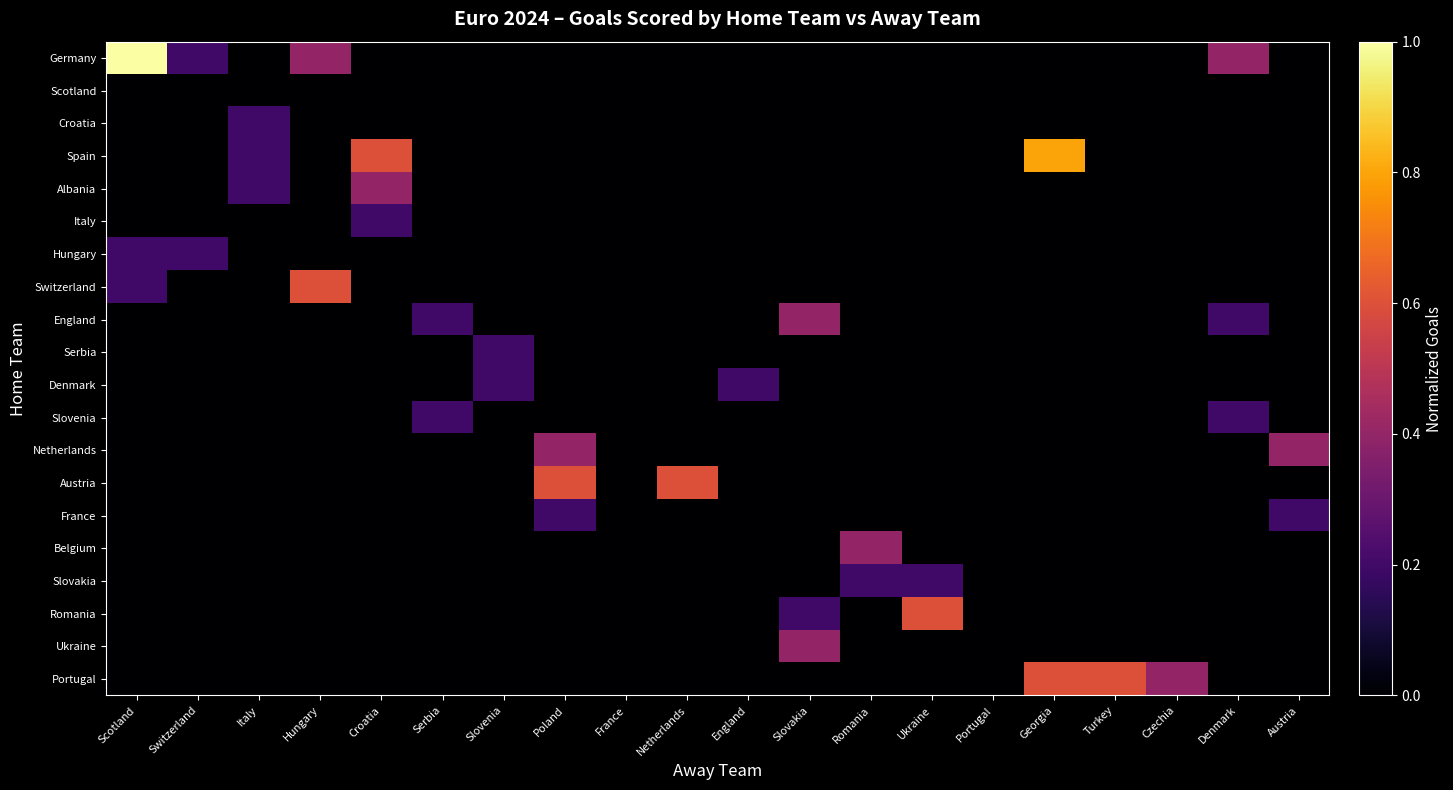

Reading right to left, extract all data points from this chart.

Germany: Austria=0.0	Denmark=0.4	Czechia=0.0	Turkey=0.0	Georgia=0.0	Portugal=0.0	Ukraine=0.0	Romania=0.0	Slovakia=0.0	England=0.0	Netherlands=0.0	France=0.0	Poland=0.0	Slovenia=0.0	Serbia=0.0	Croatia=0.0	Hungary=0.4	Italy=0.0	Switzerland=0.2	Scotland=1.0
Scotland: Austria=0.0	Denmark=0.0	Czechia=0.0	Turkey=0.0	Georgia=0.0	Portugal=0.0	Ukraine=0.0	Romania=0.0	Slovakia=0.0	England=0.0	Netherlands=0.0	France=0.0	Poland=0.0	Slovenia=0.0	Serbia=0.0	Croatia=0.0	Hungary=0.0	Italy=0.0	Switzerland=0.0	Scotland=0.0
Croatia: Austria=0.0	Denmark=0.0	Czechia=0.0	Turkey=0.0	Georgia=0.0	Portugal=0.0	Ukraine=0.0	Romania=0.0	Slovakia=0.0	England=0.0	Netherlands=0.0	France=0.0	Poland=0.0	Slovenia=0.0	Serbia=0.0	Croatia=0.0	Hungary=0.0	Italy=0.2	Switzerland=0.0	Scotland=0.0
Spain: Austria=0.0	Denmark=0.0	Czechia=0.0	Turkey=0.0	Georgia=0.8	Portugal=0.0	Ukraine=0.0	Romania=0.0	Slovakia=0.0	England=0.0	Netherlands=0.0	France=0.0	Poland=0.0	Slovenia=0.0	Serbia=0.0	Croatia=0.6	Hungary=0.0	Italy=0.2	Switzerland=0.0	Scotland=0.0
Albania: Austria=0.0	Denmark=0.0	Czechia=0.0	Turkey=0.0	Georgia=0.0	Portugal=0.0	Ukraine=0.0	Romania=0.0	Slovakia=0.0	England=0.0	Netherlands=0.0	France=0.0	Poland=0.0	Slovenia=0.0	Serbia=0.0	Croatia=0.4	Hungary=0.0	Italy=0.2	Switzerland=0.0	Scotland=0.0
Italy: Austria=0.0	Denmark=0.0	Czechia=0.0	Turkey=0.0	Georgia=0.0	Portugal=0.0	Ukraine=0.0	Romania=0.0	Slovakia=0.0	England=0.0	Netherlands=0.0	France=0.0	Poland=0.0	Slovenia=0.0	Serbia=0.0	Croatia=0.2	Hungary=0.0	Italy=0.0	Switzerland=0.0	Scotland=0.0
Hungary: Austria=0.0	Denmark=0.0	Czechia=0.0	Turkey=0.0	Georgia=0.0	Portugal=0.0	Ukraine=0.0	Romania=0.0	Slovakia=0.0	England=0.0	Netherlands=0.0	France=0.0	Poland=0.0	Slovenia=0.0	Serbia=0.0	Croatia=0.0	Hungary=0.0	Italy=0.0	Switzerland=0.2	Scotland=0.2
Switzerland: Austria=0.0	Denmark=0.0	Czechia=0.0	Turkey=0.0	Georgia=0.0	Portugal=0.0	Ukraine=0.0	Romania=0.0	Slovakia=0.0	England=0.0	Netherlands=0.0	France=0.0	Poland=0.0	Slovenia=0.0	Serbia=0.0	Croatia=0.0	Hungary=0.6	Italy=0.0	Switzerland=0.0	Scotland=0.2
England: Austria=0.0	Denmark=0.2	Czechia=0.0	Turkey=0.0	Georgia=0.0	Portugal=0.0	Ukraine=0.0	Romania=0.0	Slovakia=0.4	England=0.0	Netherlands=0.0	France=0.0	Poland=0.0	Slovenia=0.0	Serbia=0.2	Croatia=0.0	Hungary=0.0	Italy=0.0	Switzerland=0.0	Scotland=0.0
Serbia: Austria=0.0	Denmark=0.0	Czechia=0.0	Turkey=0.0	Georgia=0.0	Portugal=0.0	Ukraine=0.0	Romania=0.0	Slovakia=0.0	England=0.0	Netherlands=0.0	France=0.0	Poland=0.0	Slovenia=0.2	Serbia=0.0	Croatia=0.0	Hungary=0.0	Italy=0.0	Switzerland=0.0	Scotland=0.0
Denmark: Austria=0.0	Denmark=0.0	Czechia=0.0	Turkey=0.0	Georgia=0.0	Portugal=0.0	Ukraine=0.0	Romania=0.0	Slovakia=0.0	England=0.2	Netherlands=0.0	France=0.0	Poland=0.0	Slovenia=0.2	Serbia=0.0	Croatia=0.0	Hungary=0.0	Italy=0.0	Switzerland=0.0	Scotland=0.0
Slovenia: Austria=0.0	Denmark=0.2	Czechia=0.0	Turkey=0.0	Georgia=0.0	Portugal=0.0	Ukraine=0.0	Romania=0.0	Slovakia=0.0	England=0.0	Netherlands=0.0	France=0.0	Poland=0.0	Slovenia=0.0	Serbia=0.2	Croatia=0.0	Hungary=0.0	Italy=0.0	Switzerland=0.0	Scotland=0.0
Netherlands: Austria=0.4	Denmark=0.0	Czechia=0.0	Turkey=0.0	Georgia=0.0	Portugal=0.0	Ukraine=0.0	Romania=0.0	Slovakia=0.0	England=0.0	Netherlands=0.0	France=0.0	Poland=0.4	Slovenia=0.0	Serbia=0.0	Croatia=0.0	Hungary=0.0	Italy=0.0	Switzerland=0.0	Scotland=0.0
Austria: Austria=0.0	Denmark=0.0	Czechia=0.0	Turkey=0.0	Georgia=0.0	Portugal=0.0	Ukraine=0.0	Romania=0.0	Slovakia=0.0	England=0.0	Netherlands=0.6	France=0.0	Poland=0.6	Slovenia=0.0	Serbia=0.0	Croatia=0.0	Hungary=0.0	Italy=0.0	Switzerland=0.0	Scotland=0.0
France: Austria=0.2	Denmark=0.0	Czechia=0.0	Turkey=0.0	Georgia=0.0	Portugal=0.0	Ukraine=0.0	Romania=0.0	Slovakia=0.0	England=0.0	Netherlands=0.0	France=0.0	Poland=0.2	Slovenia=0.0	Serbia=0.0	Croatia=0.0	Hungary=0.0	Italy=0.0	Switzerland=0.0	Scotland=0.0
Belgium: Austria=0.0	Denmark=0.0	Czechia=0.0	Turkey=0.0	Georgia=0.0	Portugal=0.0	Ukraine=0.0	Romania=0.4	Slovakia=0.0	England=0.0	Netherlands=0.0	France=0.0	Poland=0.0	Slovenia=0.0	Serbia=0.0	Croatia=0.0	Hungary=0.0	Italy=0.0	Switzerland=0.0	Scotland=0.0
Slovakia: Austria=0.0	Denmark=0.0	Czechia=0.0	Turkey=0.0	Georgia=0.0	Portugal=0.0	Ukraine=0.2	Romania=0.2	Slovakia=0.0	England=0.0	Netherlands=0.0	France=0.0	Poland=0.0	Slovenia=0.0	Serbia=0.0	Croatia=0.0	Hungary=0.0	Italy=0.0	Switzerland=0.0	Scotland=0.0
Romania: Austria=0.0	Denmark=0.0	Czechia=0.0	Turkey=0.0	Georgia=0.0	Portugal=0.0	Ukraine=0.6	Romania=0.0	Slovakia=0.2	England=0.0	Netherlands=0.0	France=0.0	Poland=0.0	Slovenia=0.0	Serbia=0.0	Croatia=0.0	Hungary=0.0	Italy=0.0	Switzerland=0.0	Scotland=0.0
Ukraine: Austria=0.0	Denmark=0.0	Czechia=0.0	Turkey=0.0	Georgia=0.0	Portugal=0.0	Ukraine=0.0	Romania=0.0	Slovakia=0.4	England=0.0	Netherlands=0.0	France=0.0	Poland=0.0	Slovenia=0.0	Serbia=0.0	Croatia=0.0	Hungary=0.0	Italy=0.0	Switzerland=0.0	Scotland=0.0
Portugal: Austria=0.0	Denmark=0.0	Czechia=0.4	Turkey=0.6	Georgia=0.6	Portugal=0.0	Ukraine=0.0	Romania=0.0	Slovakia=0.0	England=0.0	Netherlands=0.0	France=0.0	Poland=0.0	Slovenia=0.0	Serbia=0.0	Croatia=0.0	Hungary=0.0	Italy=0.0	Switzerland=0.0	Scotland=0.0